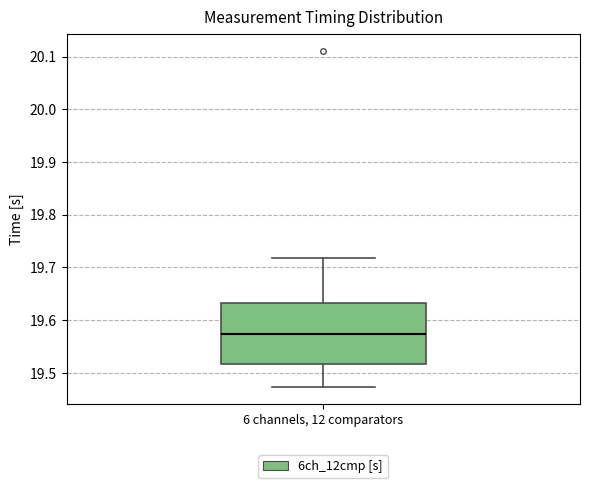

Where does the upper whisker of the box for 6 channels, 12 comparators end on the y-axis? The values are not printed on the chart, so give them approximately, as read against the axis.

19.72